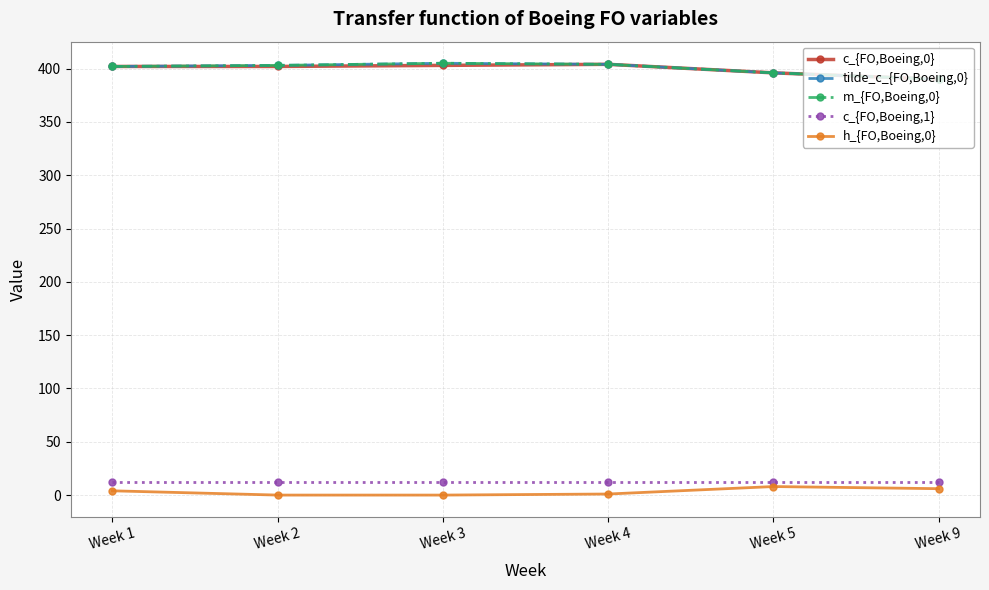

True or false: c_{FO,Boeing,0} and m_{FO,Boeing,0} cross at least once.

False